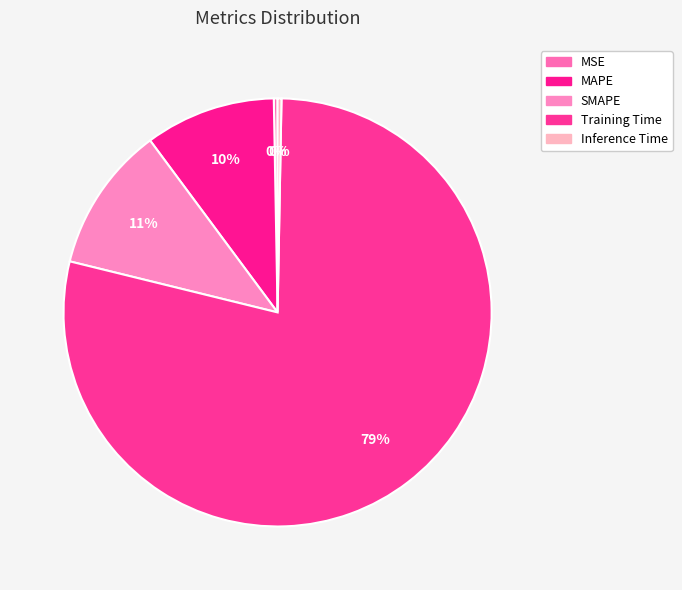

True or false: MAPE accounts for 10% of the total.

True